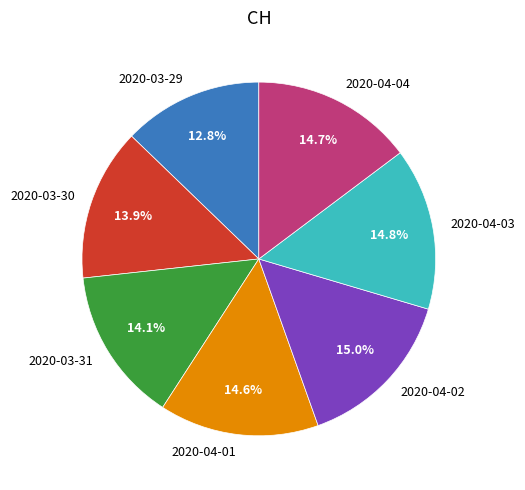

Count the number of slices in the pie.

7